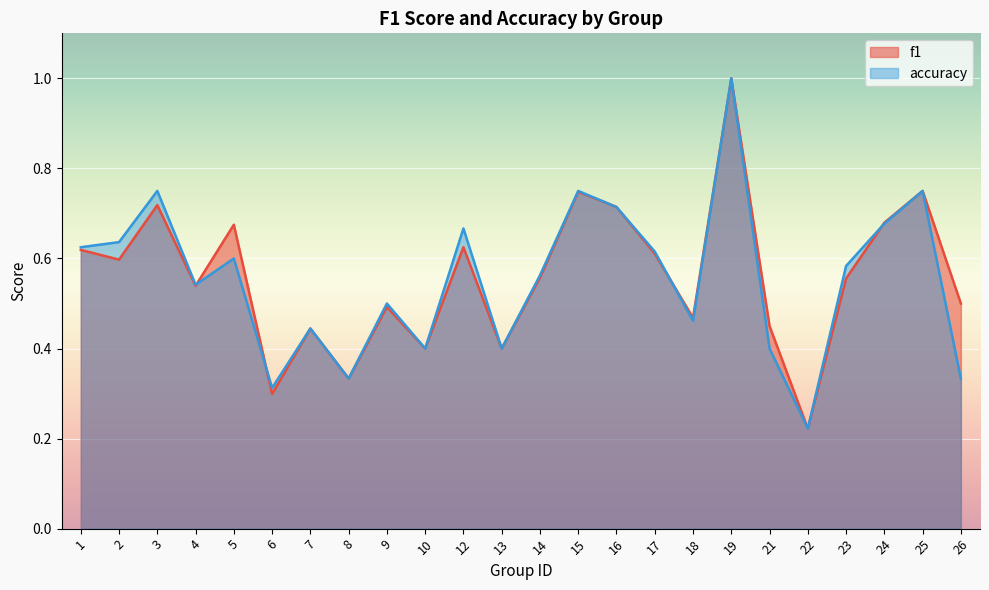

Reading right to left, what are all the values shown in this chart?

f1: 26=0.5	25=0.8	24=0.7	23=0.6	22=0.2	21=0.5	19=1.0	18=0.5	17=0.6	16=0.7	15=0.7	14=0.6	13=0.4	12=0.6	10=0.4	9=0.5	8=0.3	7=0.4	6=0.3	5=0.7	4=0.5	3=0.7	2=0.6	1=0.6
accuracy: 26=0.3	25=0.8	24=0.7	23=0.6	22=0.2	21=0.4	19=1.0	18=0.5	17=0.6	16=0.7	15=0.8	14=0.6	13=0.4	12=0.7	10=0.4	9=0.5	8=0.3	7=0.4	6=0.3	5=0.6	4=0.5	3=0.8	2=0.6	1=0.6